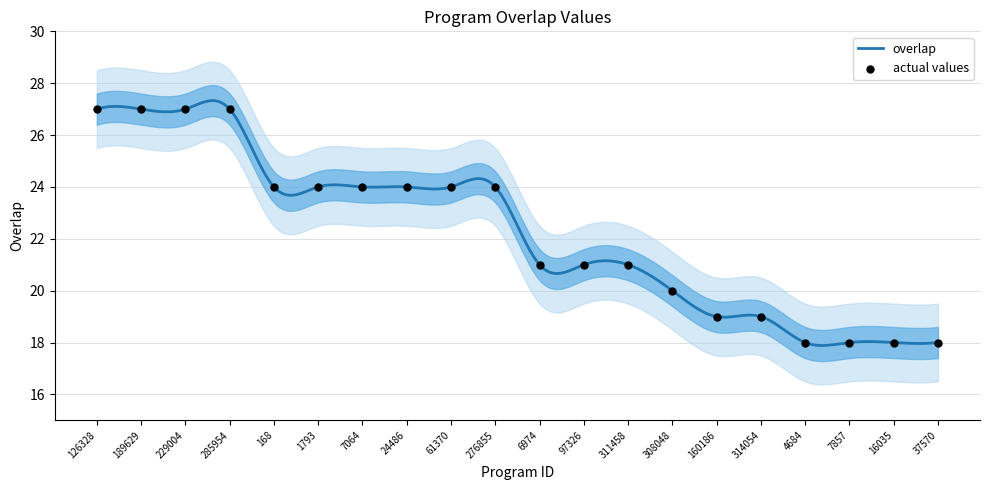

What is the ratio of the value at 24486 to the value at 1793?

1.0